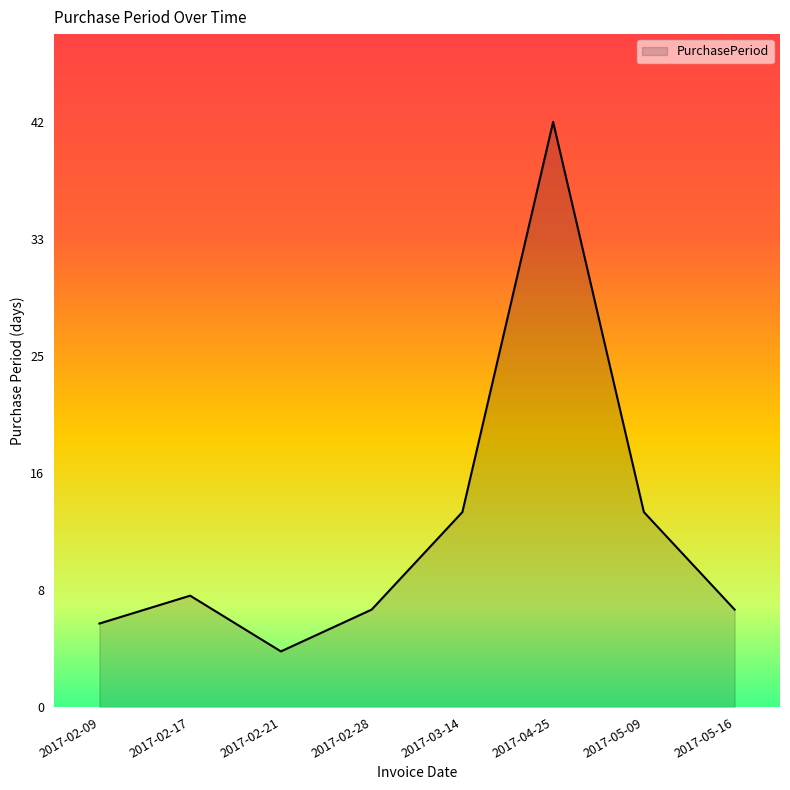

Which has a higher value, 2017-04-25 or 2017-02-28?

2017-04-25